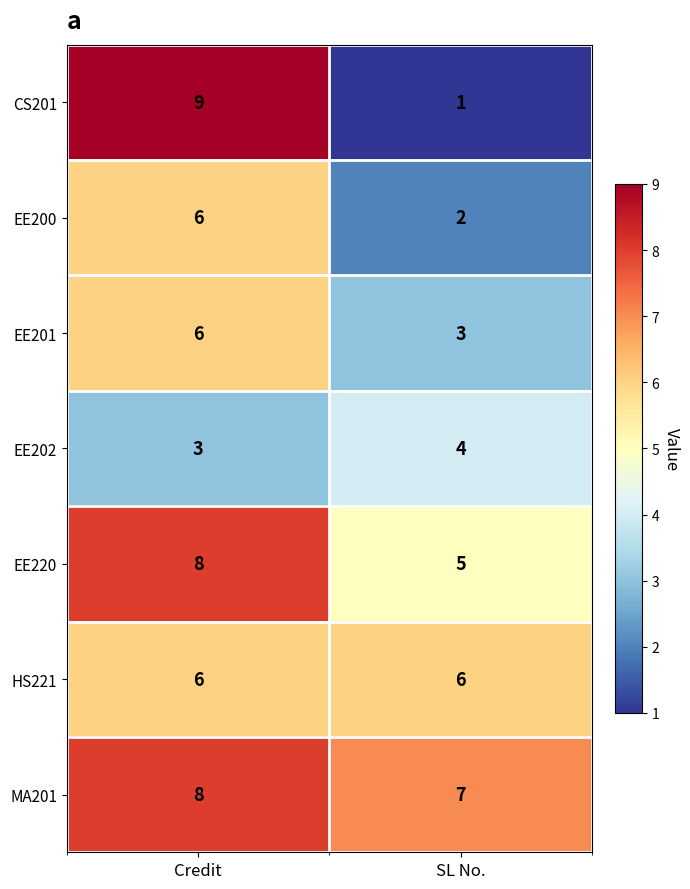

Which series has the widest spread of values?

CS201